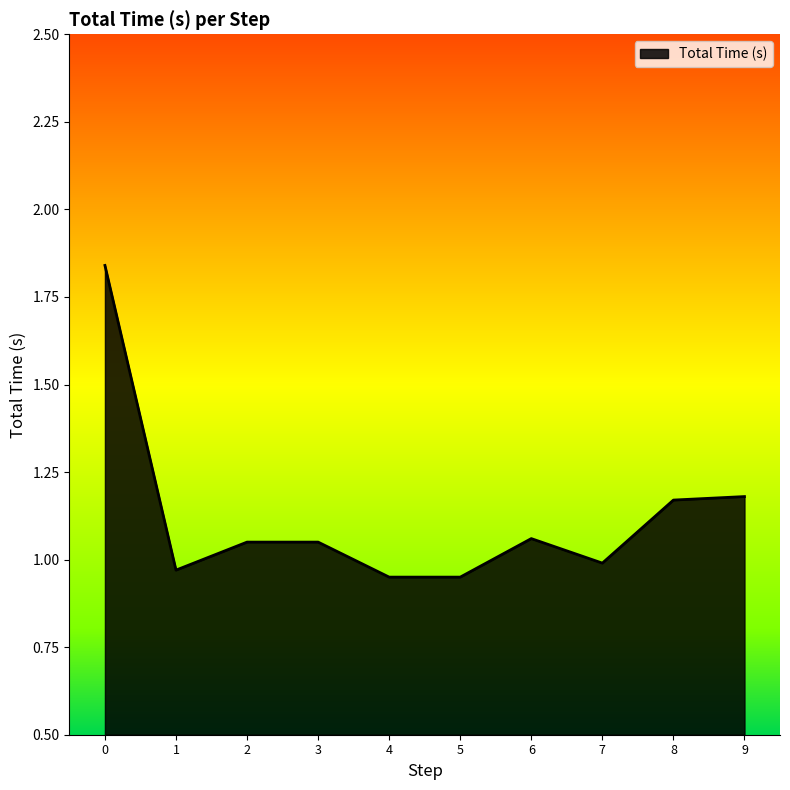

What is the ratio of the value at 8 to the value at 0?

0.6